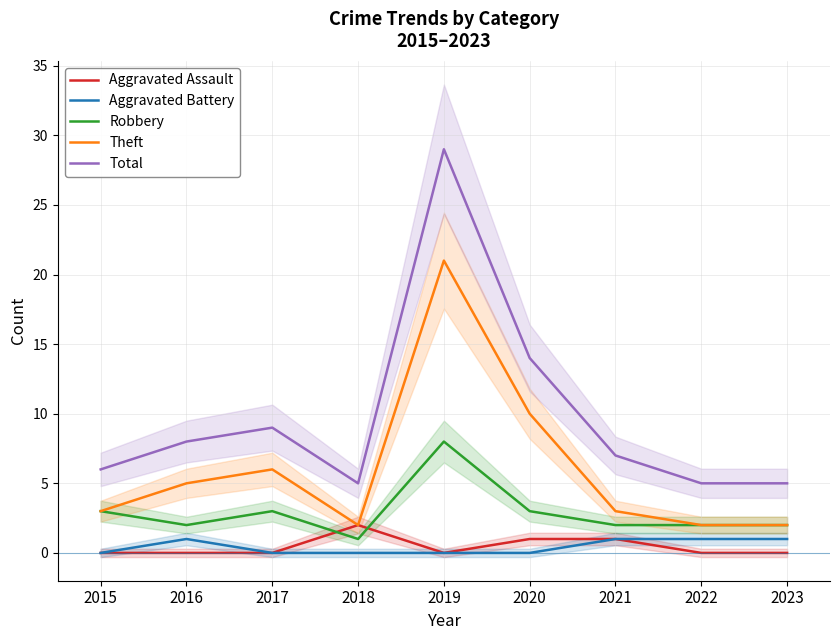

True or false: Robbery has more than 2 interior local peaks.

False